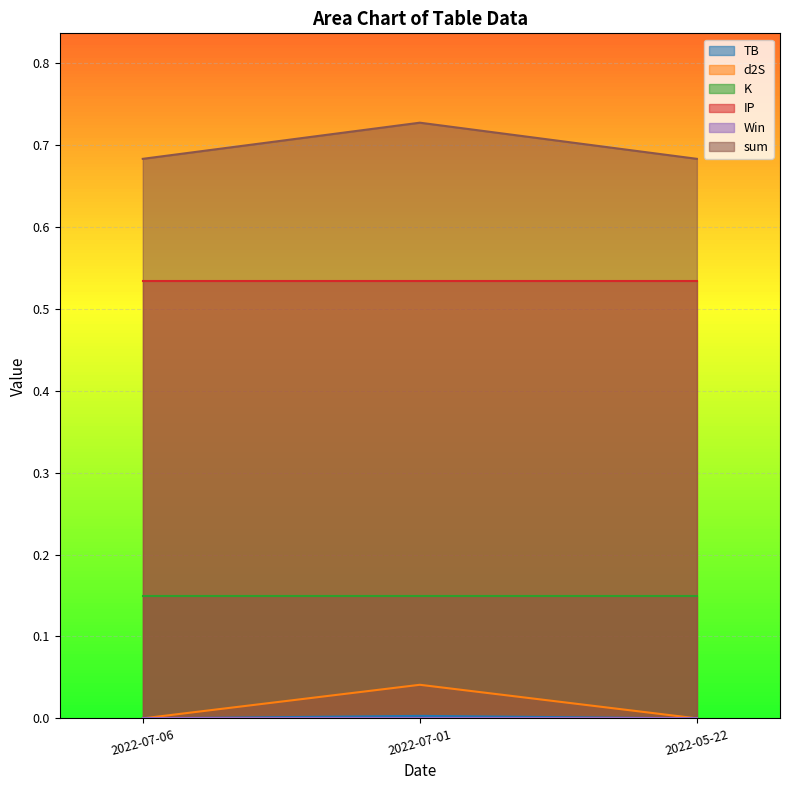

List the labels in order of sum value, smallest first.

2022-07-06, 2022-05-22, 2022-07-01